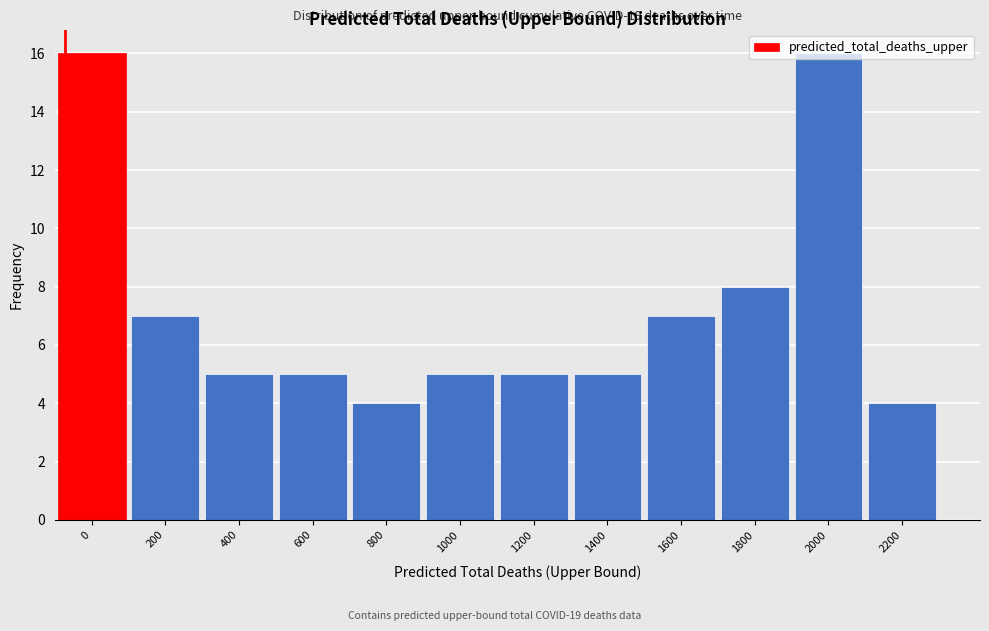

What is the greatest value displayed?

16